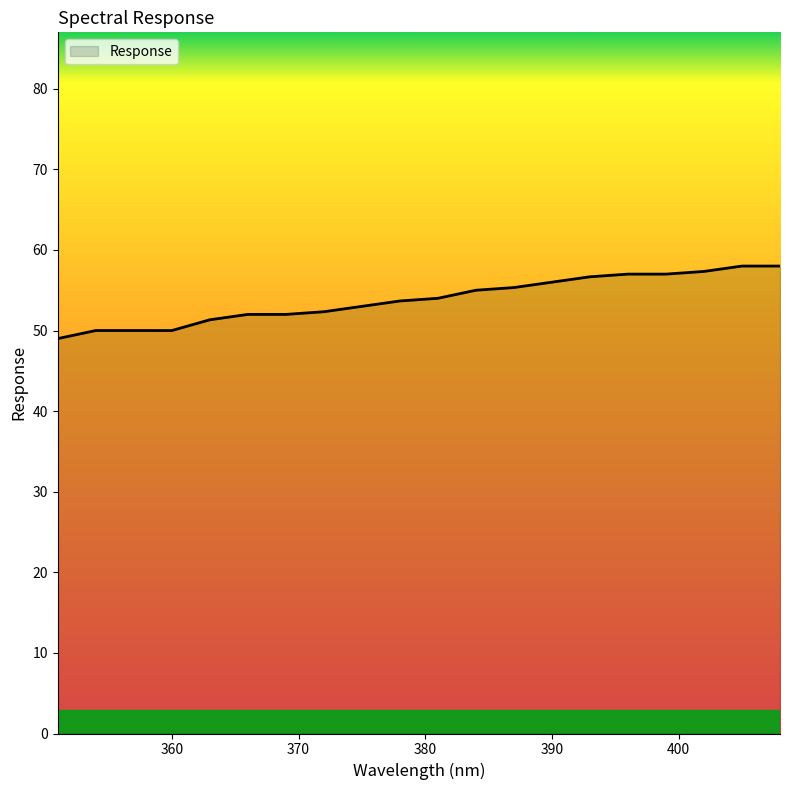

What is the maximum value shown in the chart?

58.0